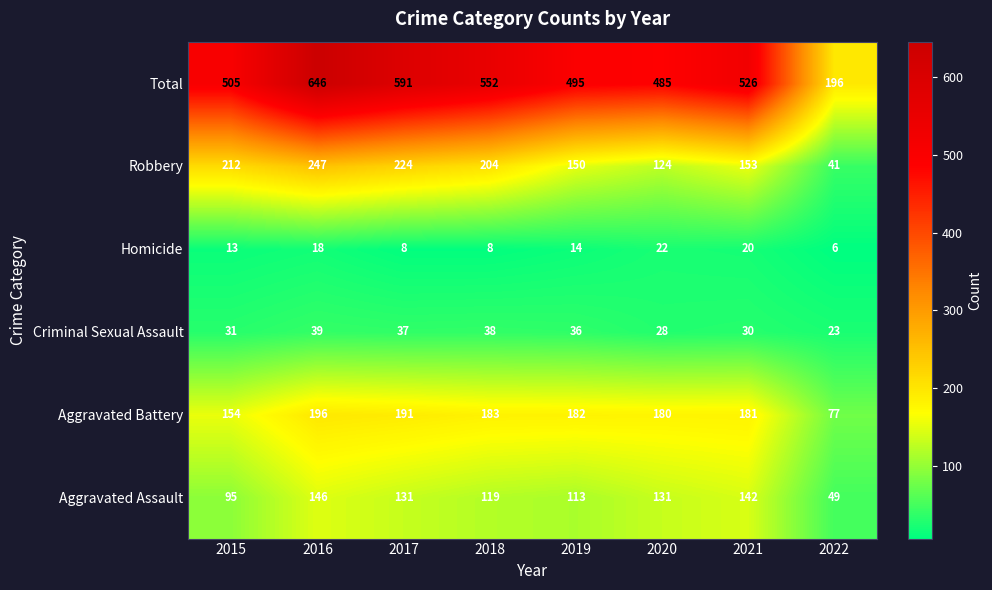

What is the smallest value displayed?

6